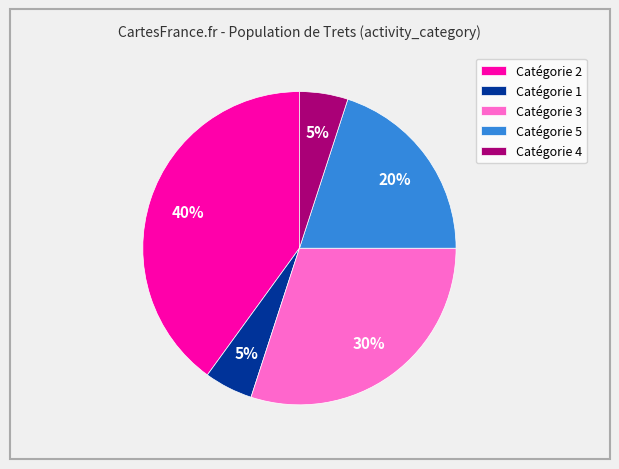

Do Catégorie 1 and Catégorie 5 together represent more than half of the pie?

No